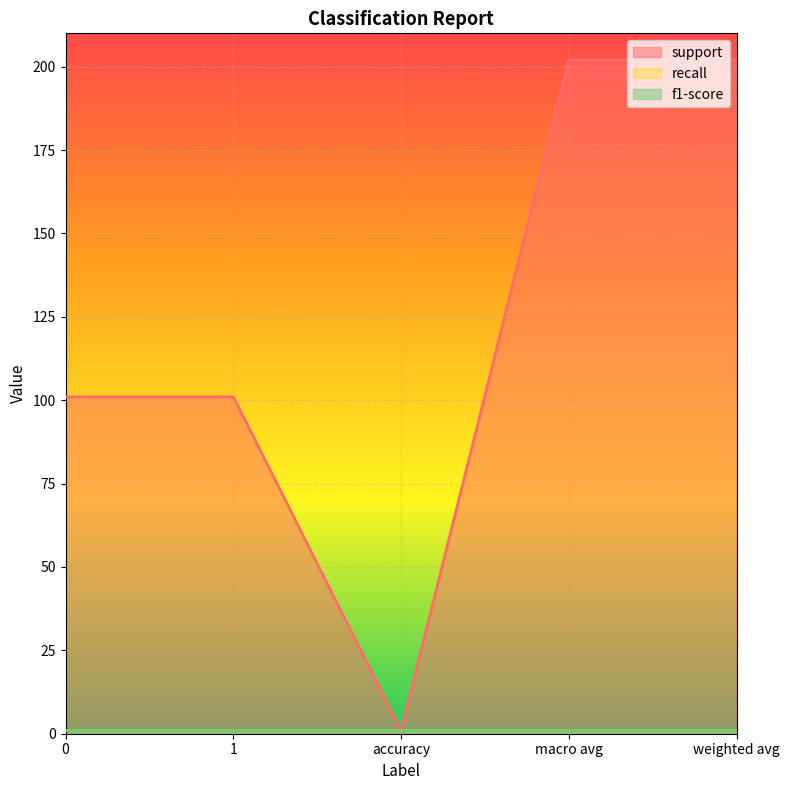

True or false: support and f1-score cross at least once.

False